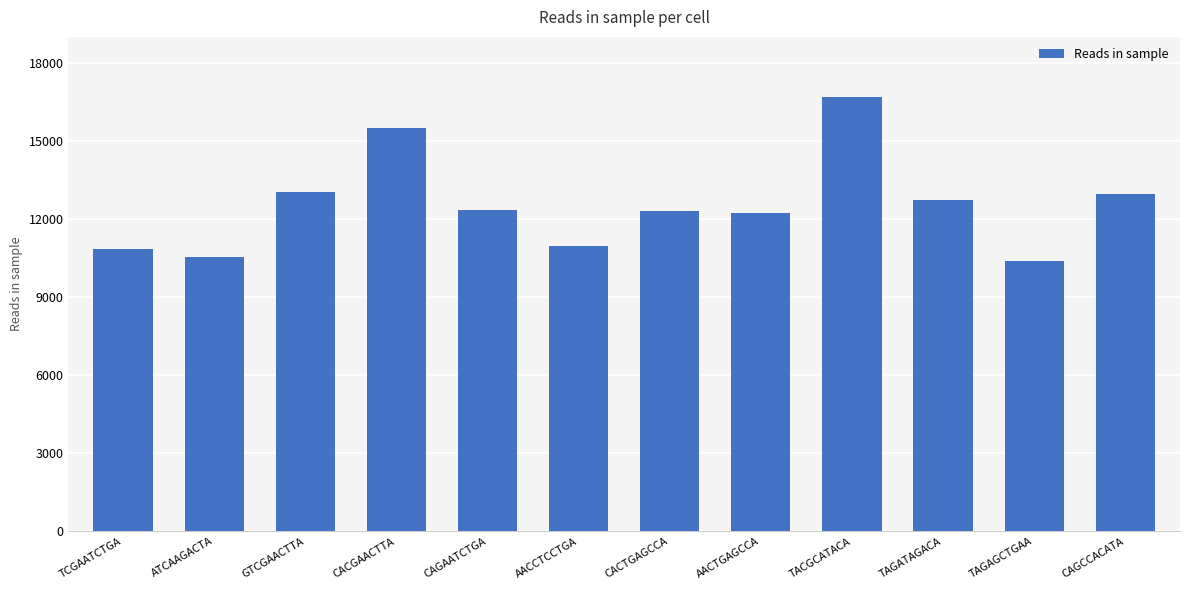

At which category does the chart reach its peak across all series?

TACGCATACA